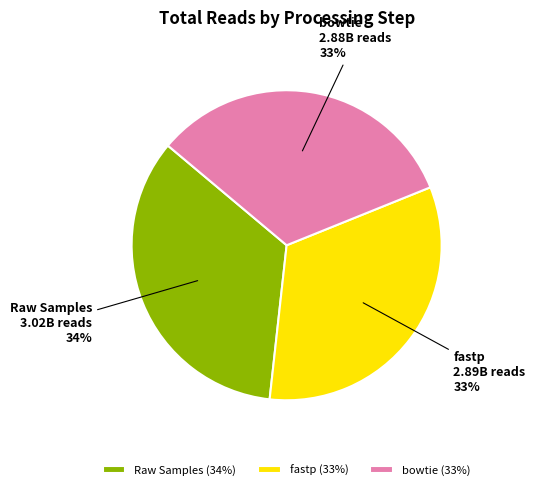

To the nearest percent, what is the average slice percentage?

33%